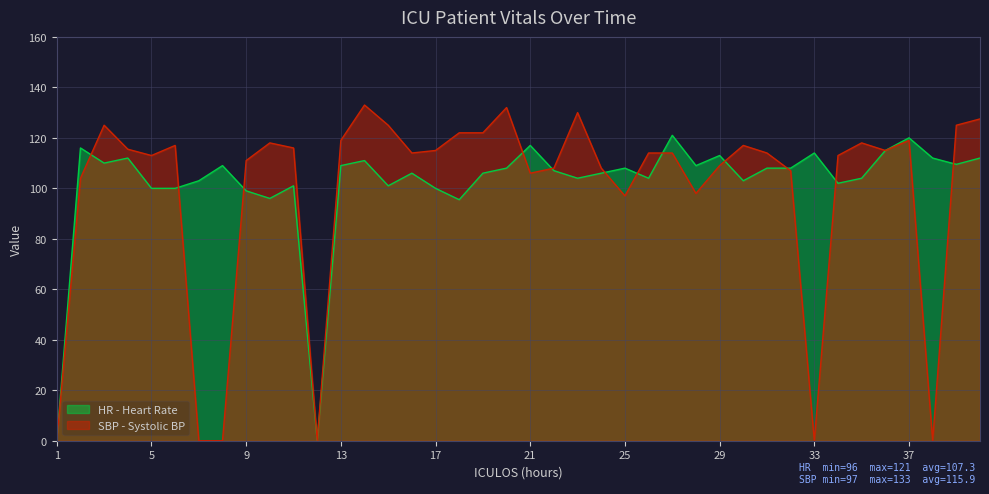

What is the value of the HR point at the 10th from the left?

96.0